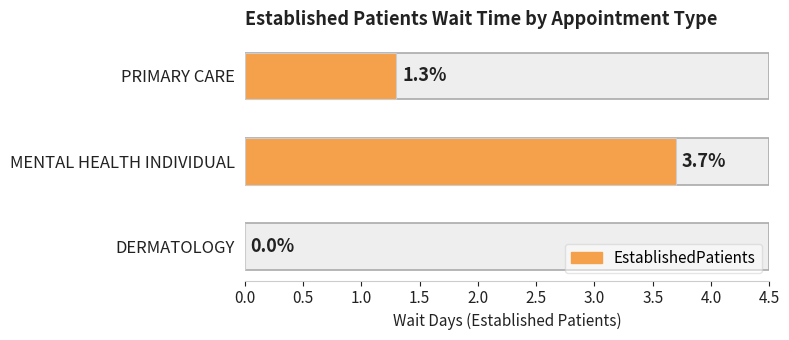

Is it true that the value at MENTAL HEALTH INDIVIDUAL is 2.3?

False